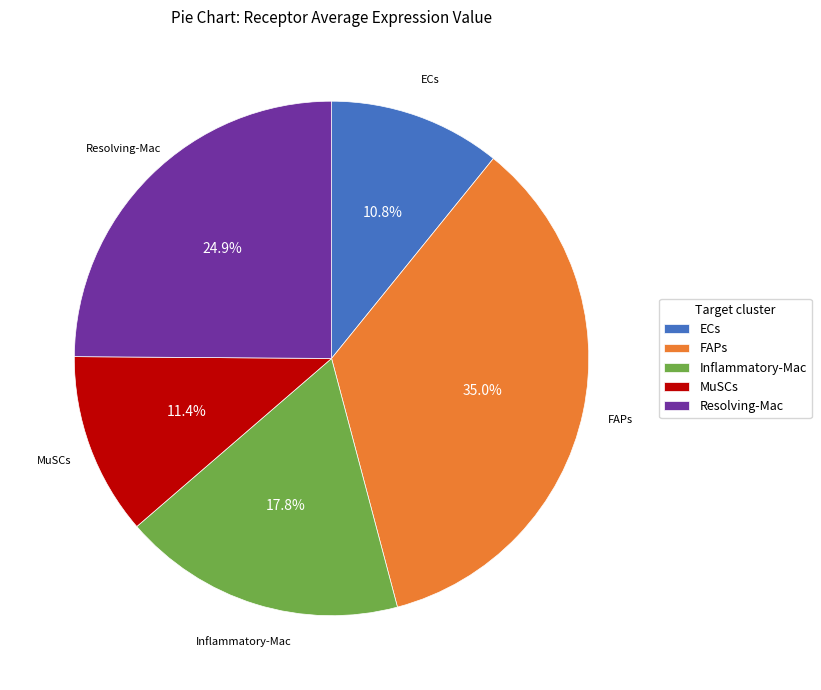

To the nearest percent, what is the average slice percentage?

20%